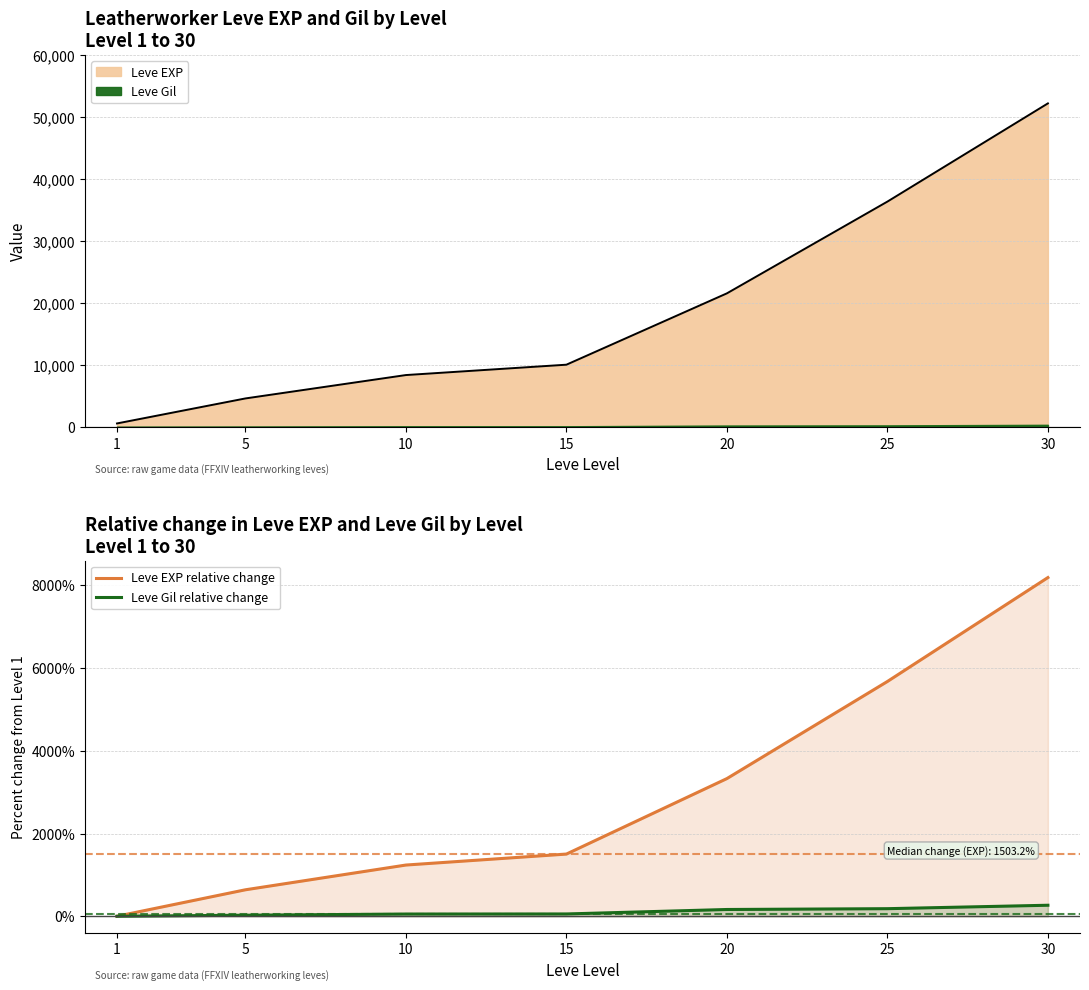

At which category is the sum across all series the highest?

30